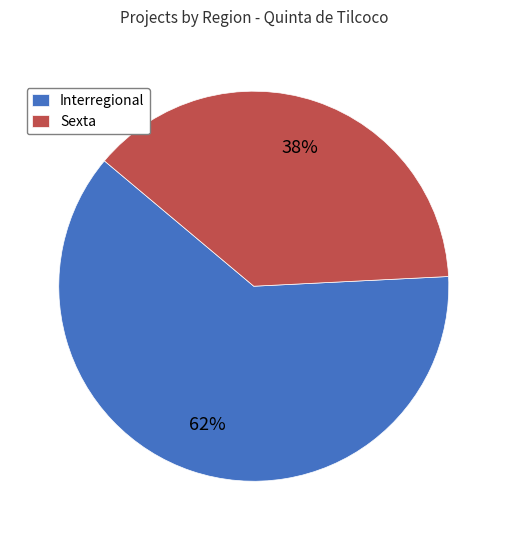

What is the ratio of the value at Sexta to the value at Interregional?

0.6